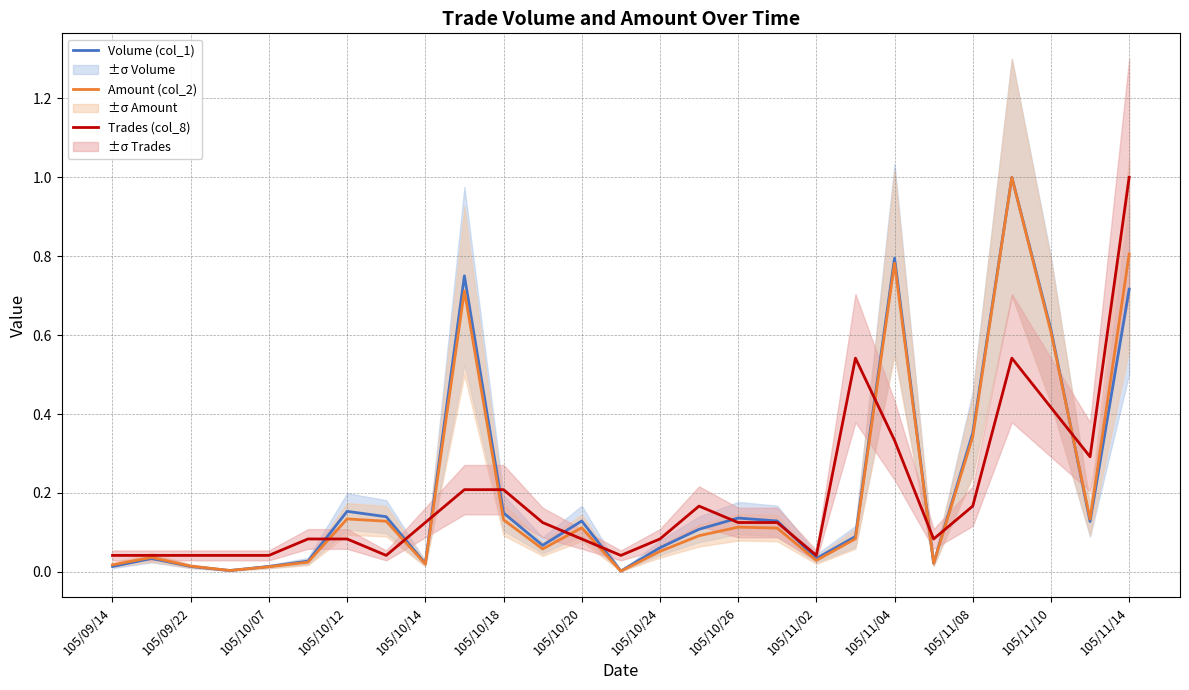

List the series in order of their overall mean, lowest first.

Trades (col_8), Amount (col_2), Volume (col_1)